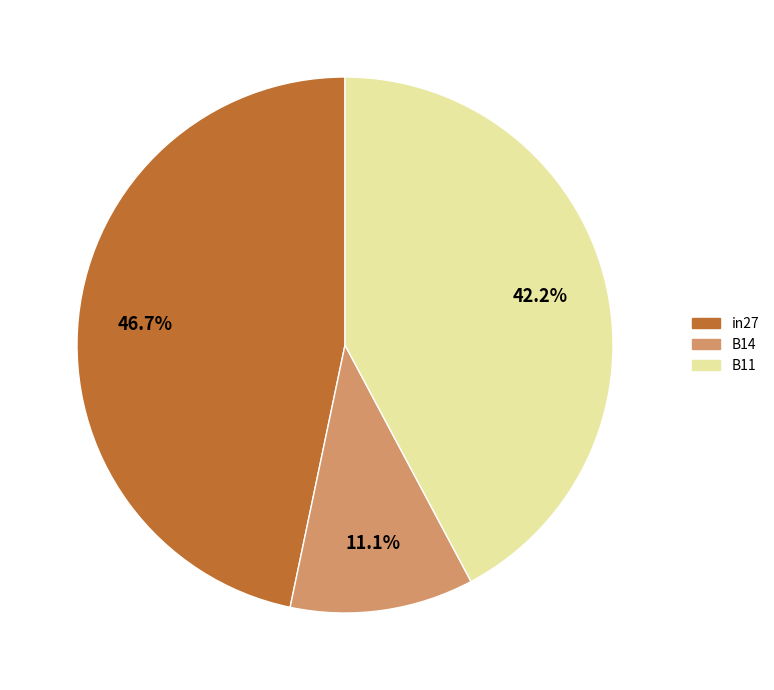

How many segments does this pie chart have?

3